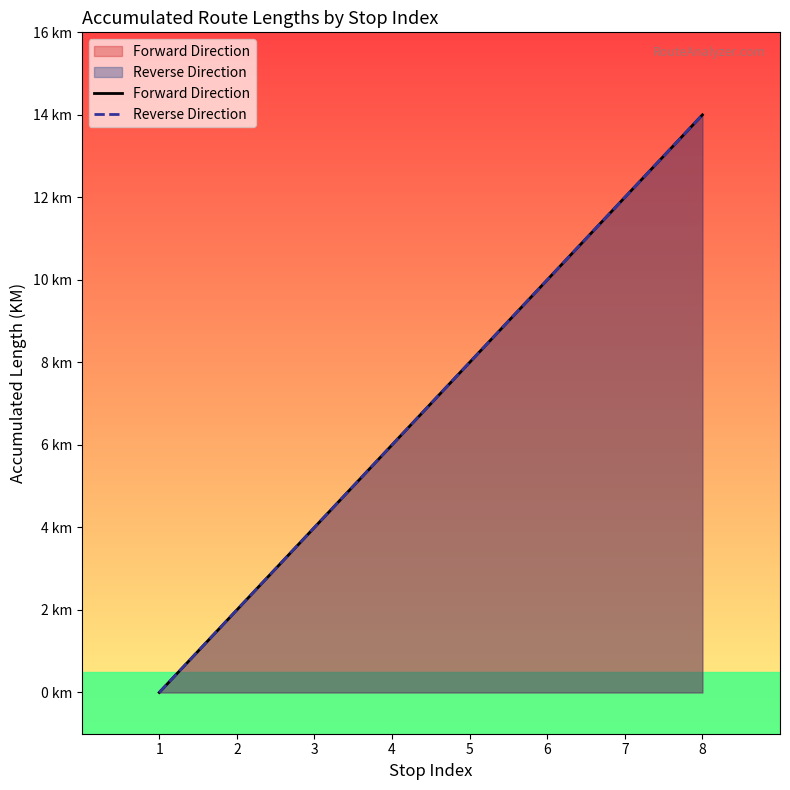

Where is Forward Direction nearest to the value 7?

4